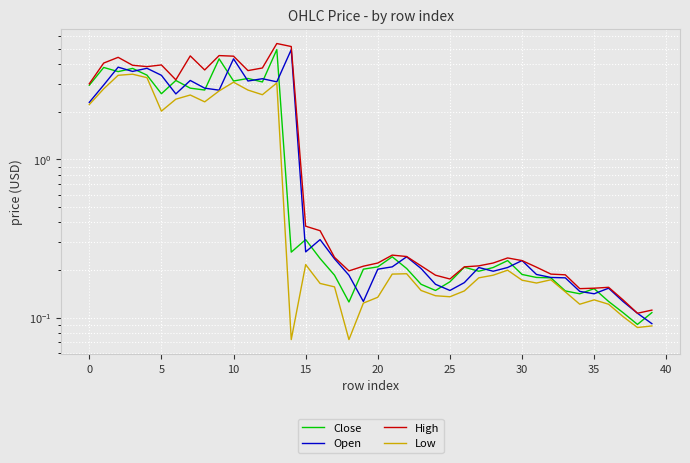

What is the smallest value displayed?

0.1